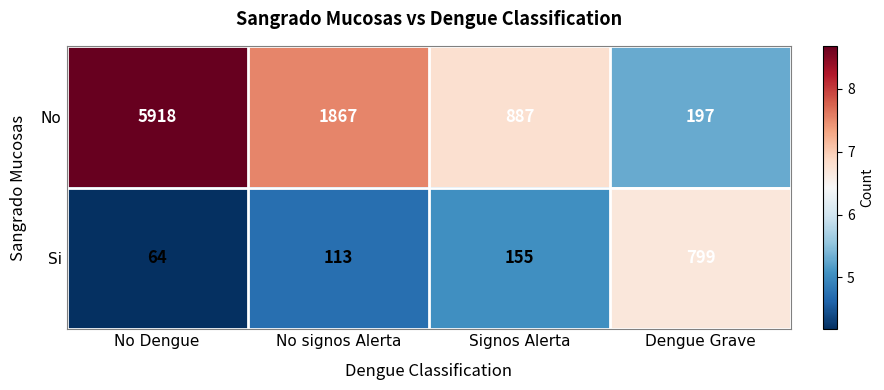

True or false: No has a value of 887 at Signos Alerta.

True